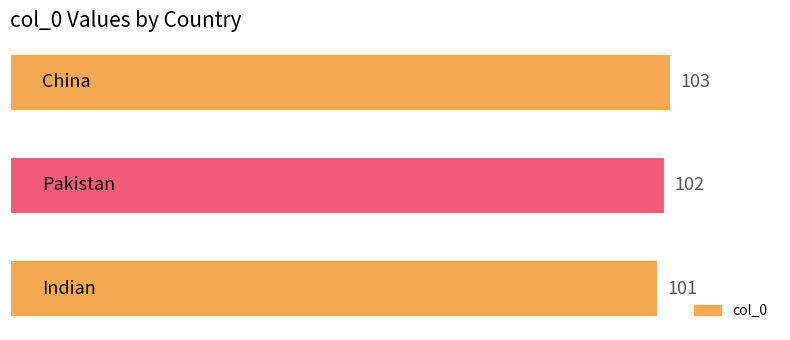

How many values are between 101 and 103?

3